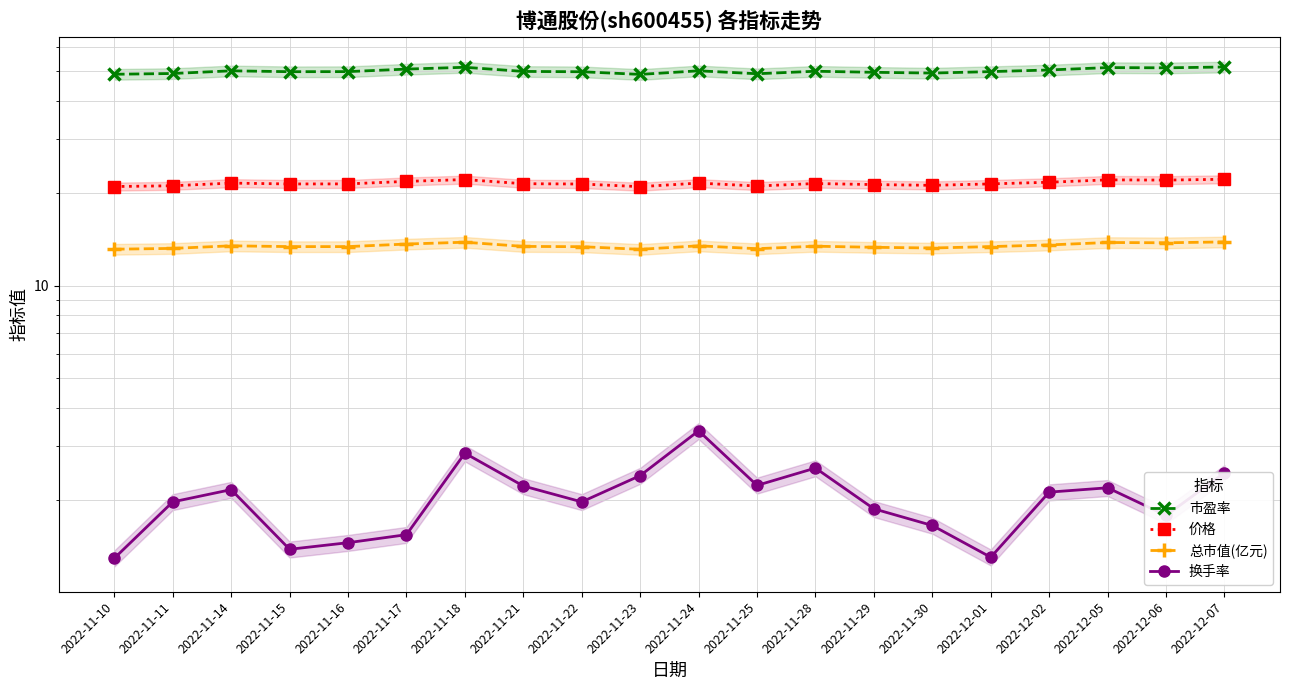

Count the 总市值(亿元) values in the range 13 to 14.

20